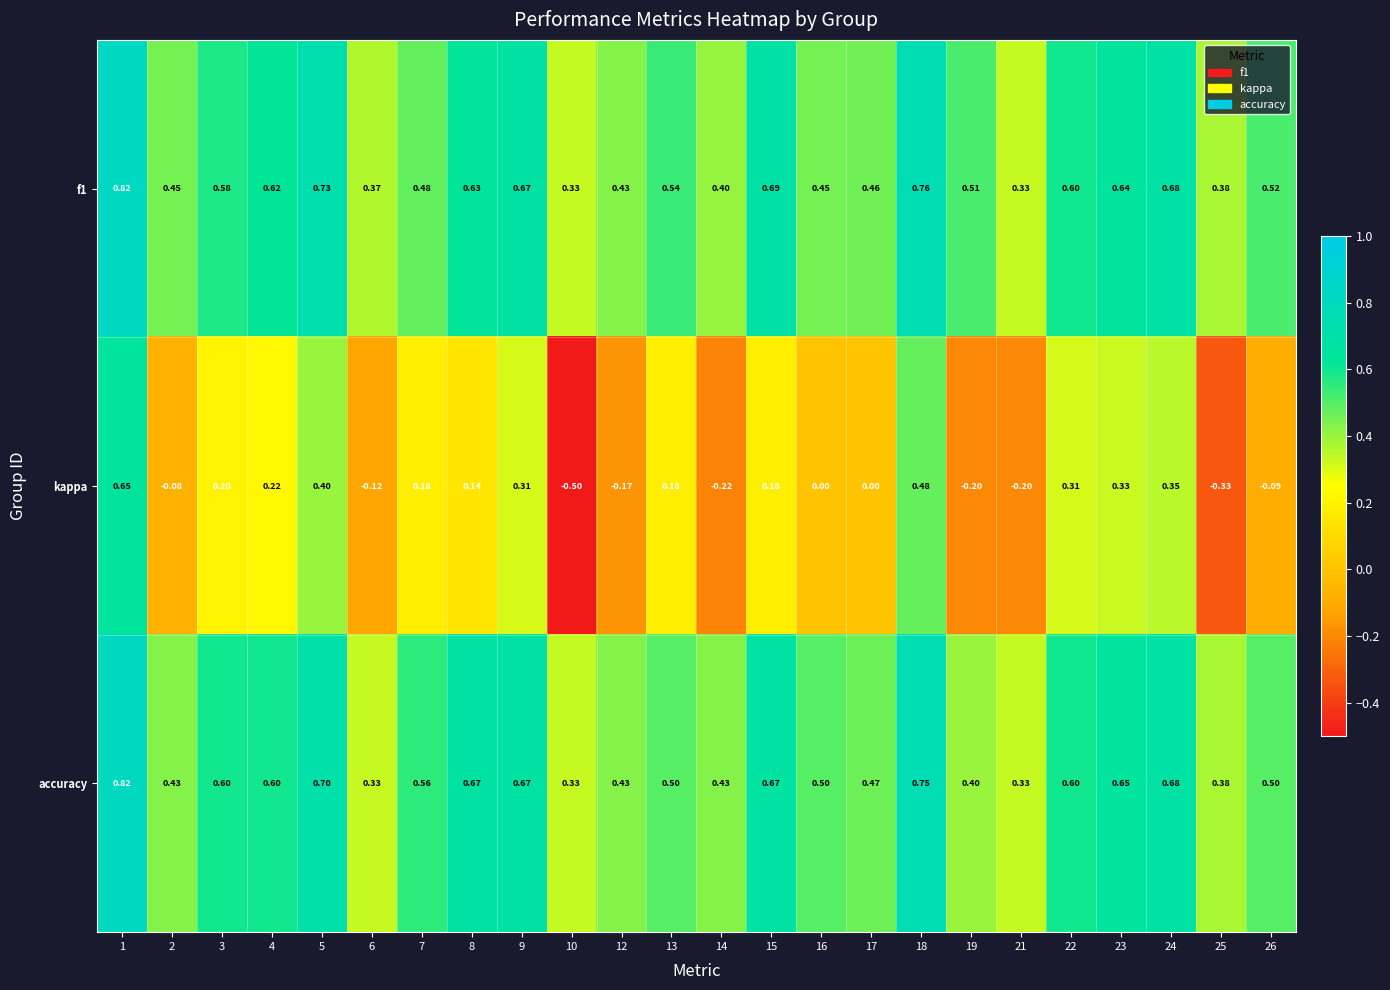

Which series has the widest spread of values?

kappa